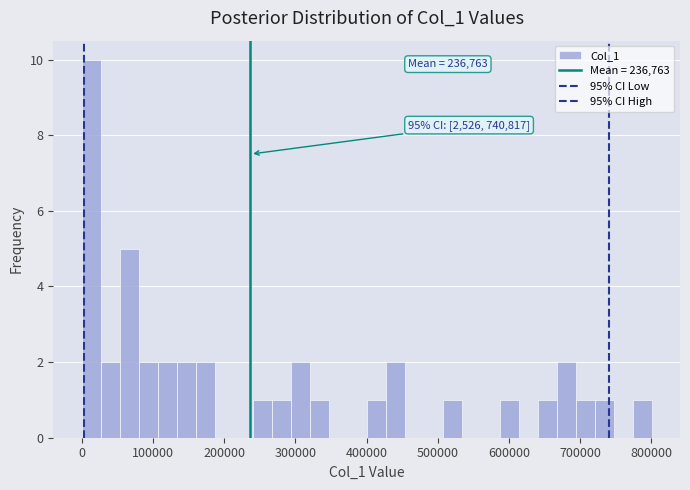

Around what value on the x-axis is the tallest bar? Give the approximate position of its centre, as read against the axis.

10000